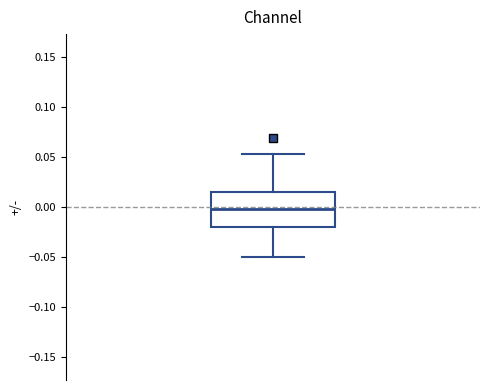

Transcribe this box plot: give where the median line is, the range the box spans, and where the two whiskers end, as read against the y-axis. The values are not printed on the chart, so give them approximately, as read against the axis.

median 0.000, box -0.020 to 0.015, whiskers -0.050 to 0.055